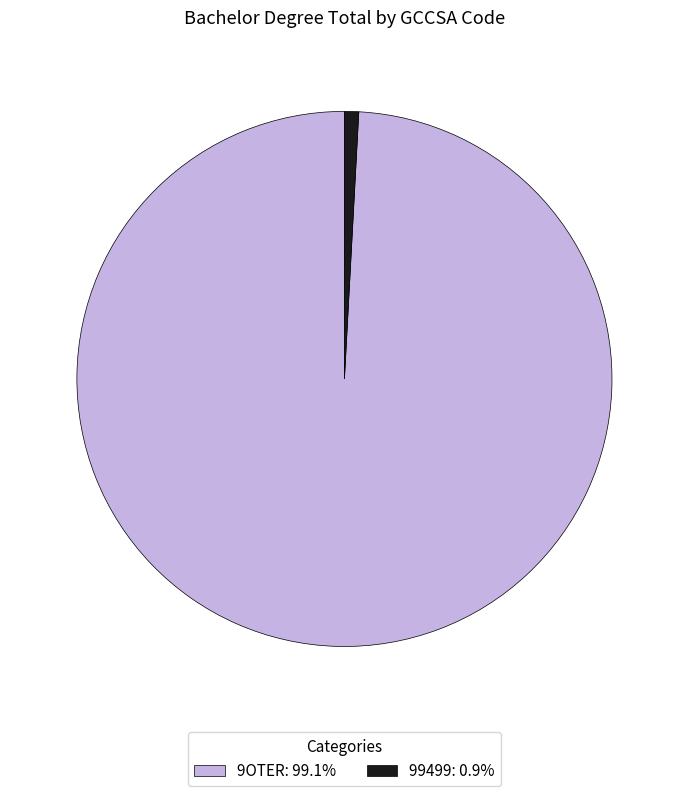

Is there any slice that represents more than half of the pie?

Yes